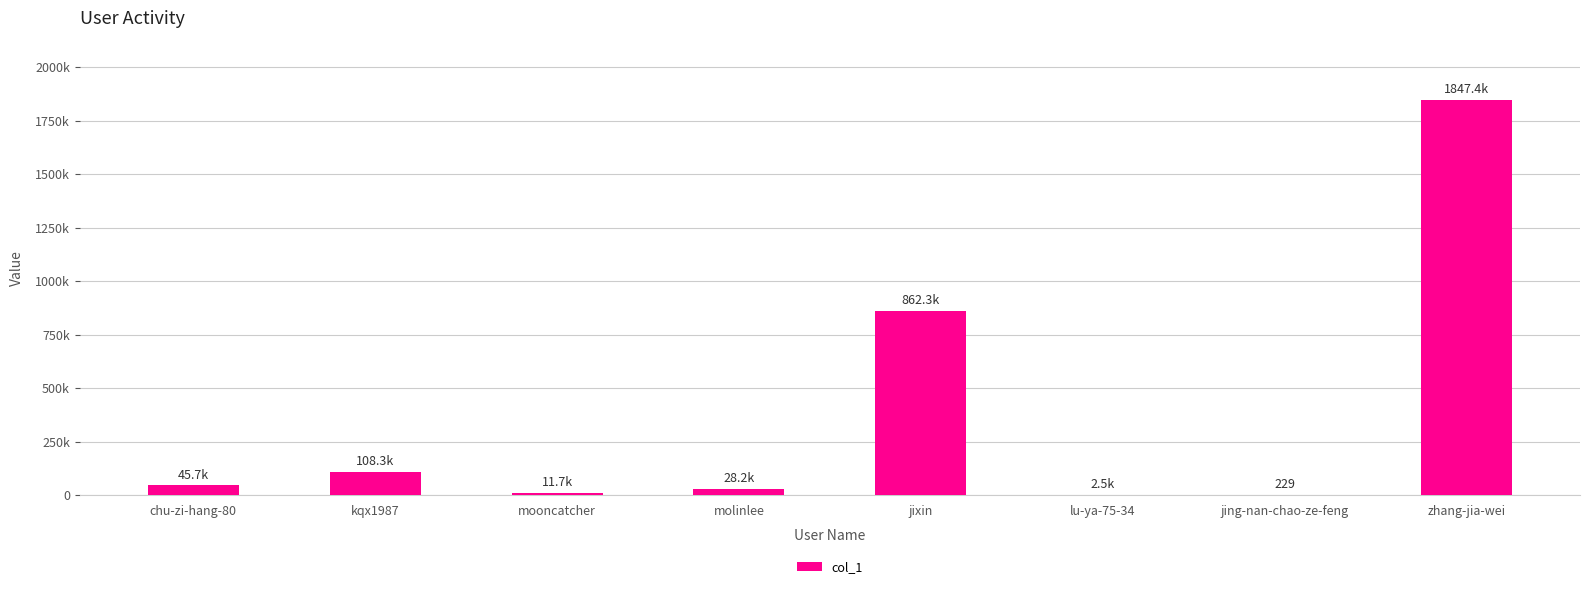

How many distinct data groups are displayed?

1